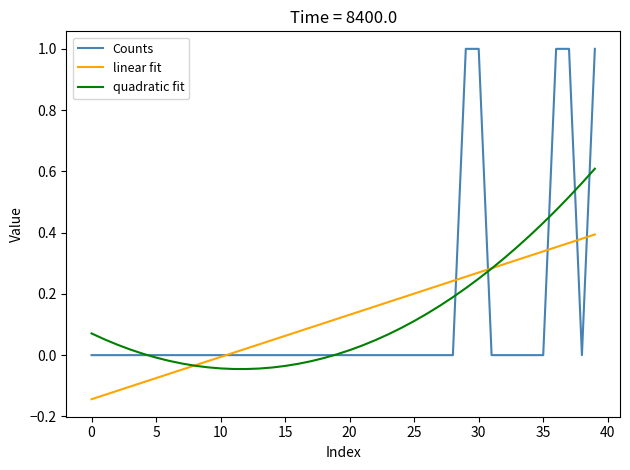

How many times do Counts and linear fit cross each other?

6